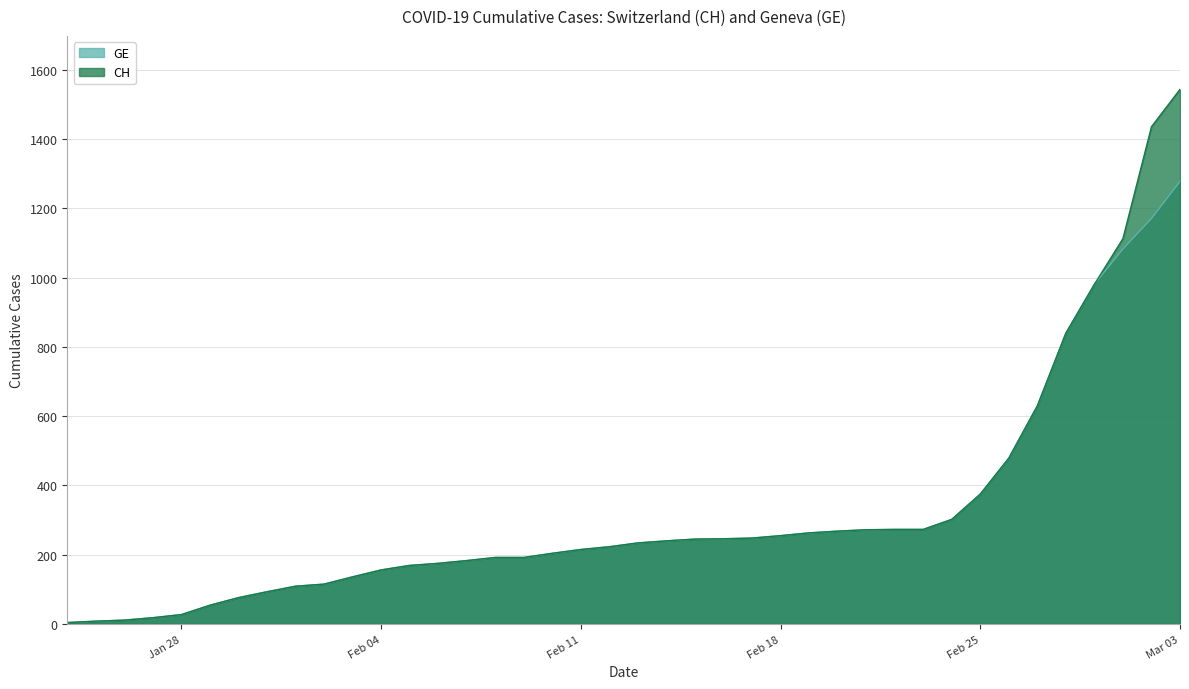

Which category has the highest value in the GE series?

Mar 03